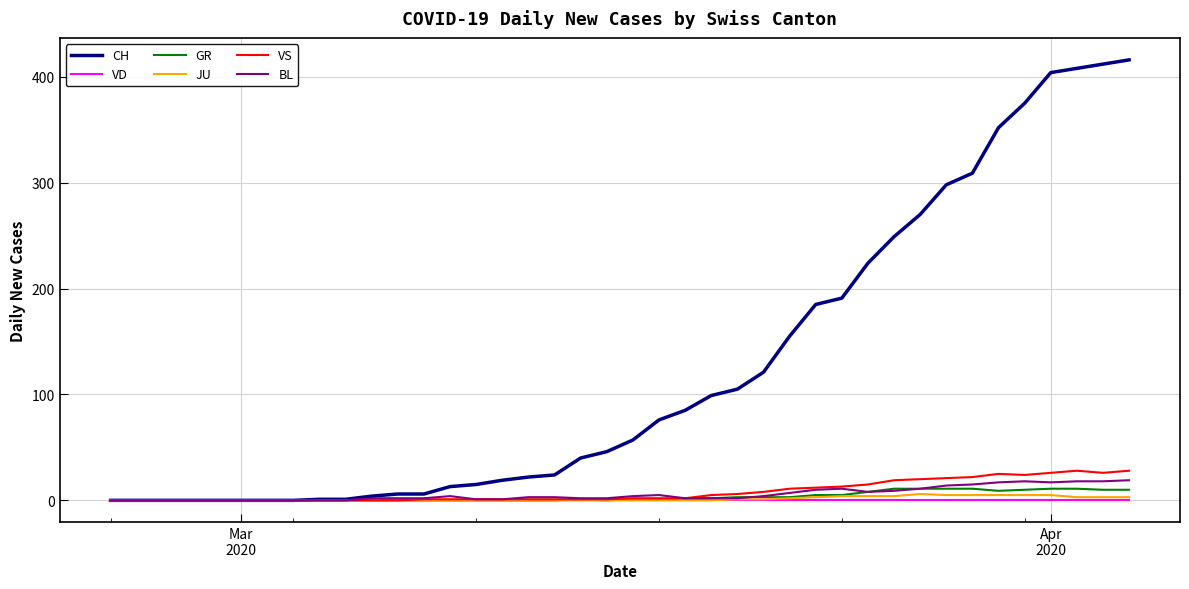

Which series has the widest spread of values?

CH